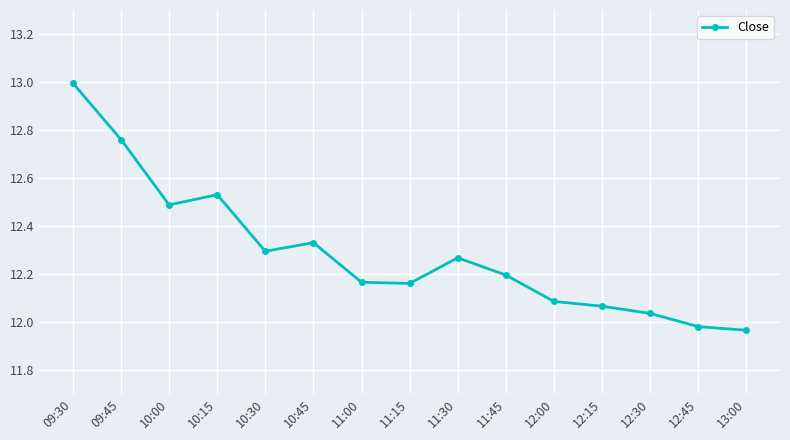

What is the greatest value displayed?

13.0